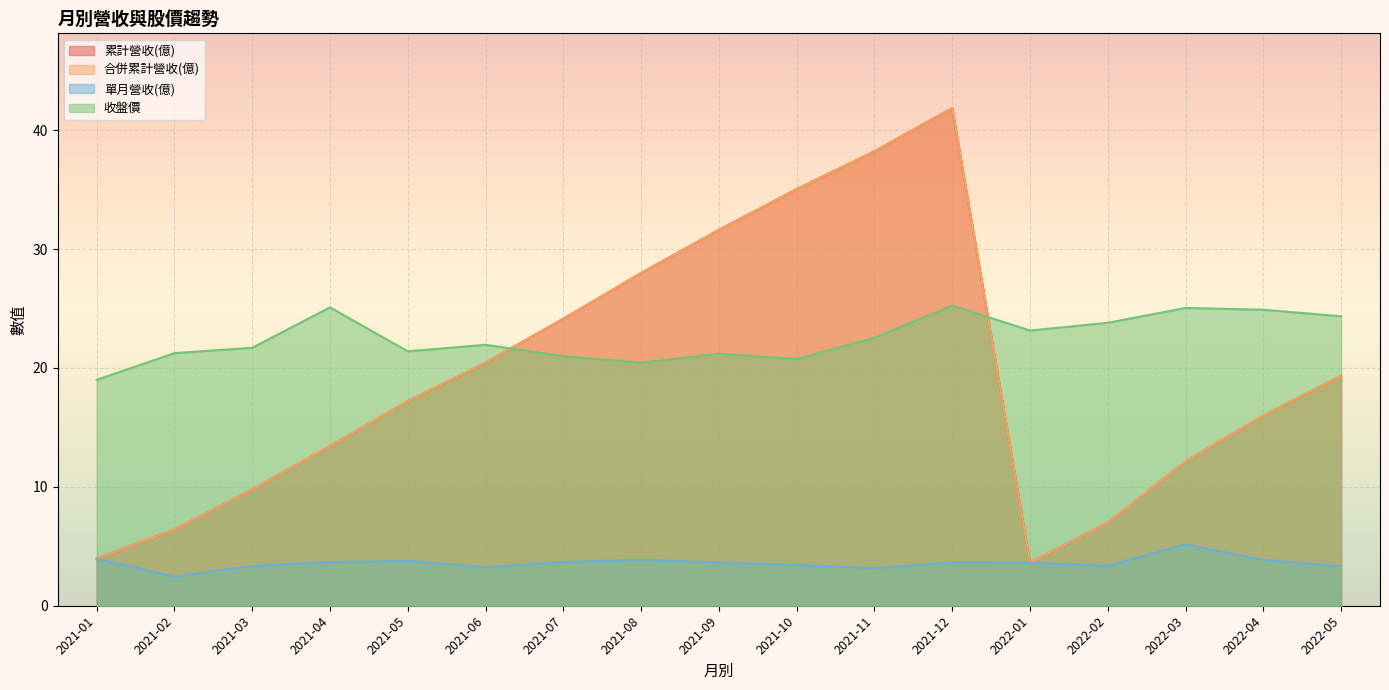

At which category is the sum across all series the highest?

2021-12